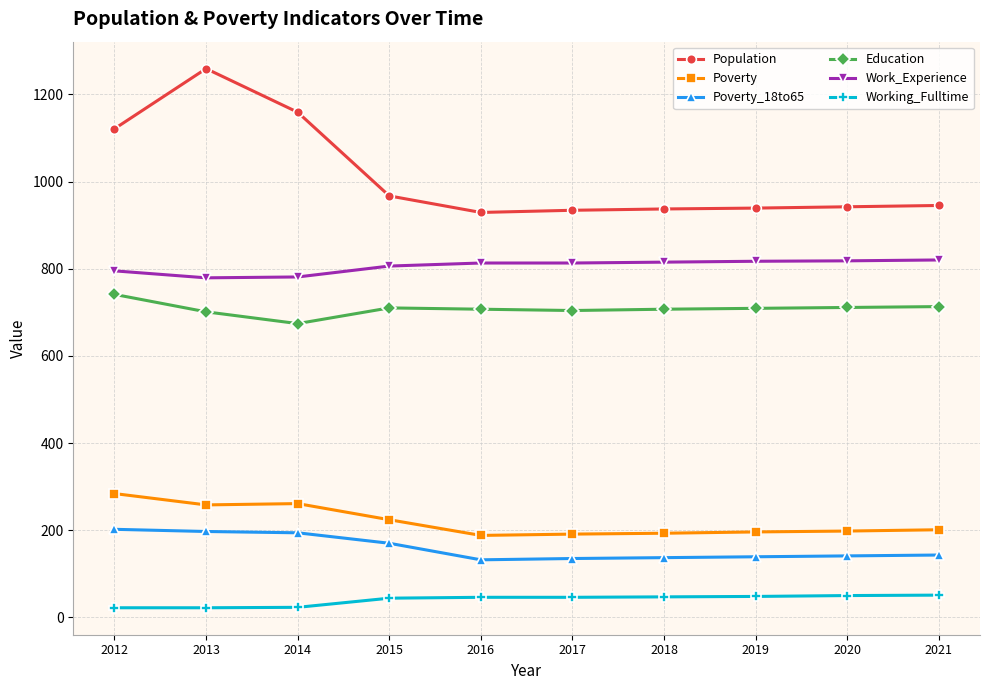

Is the value of Education at 2020 greater than the value of Poverty_18to65 at 2020?

Yes